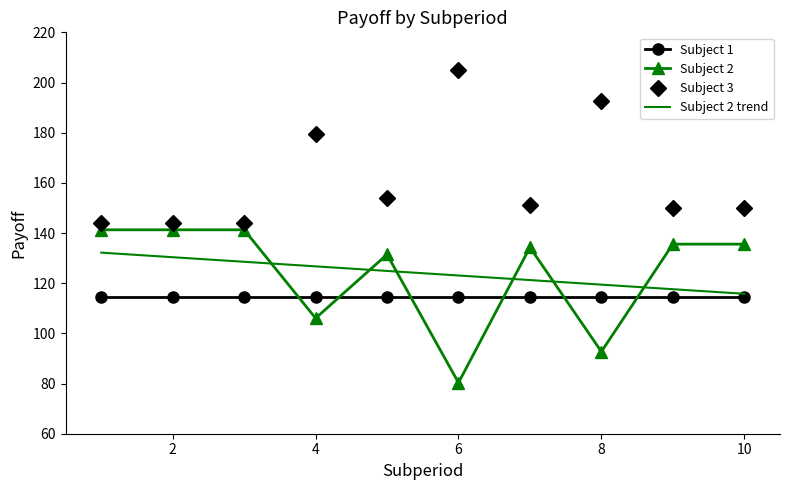

What is the lowest value of the Subject 2 series?

80.3